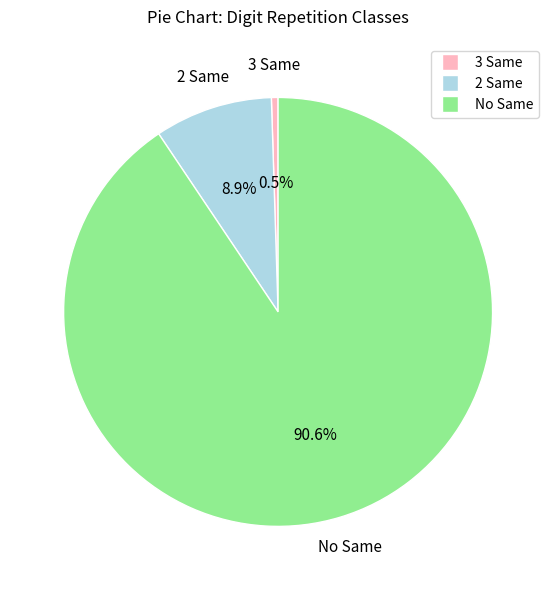

What percentage is the No Same slice, to the nearest percent?

91%